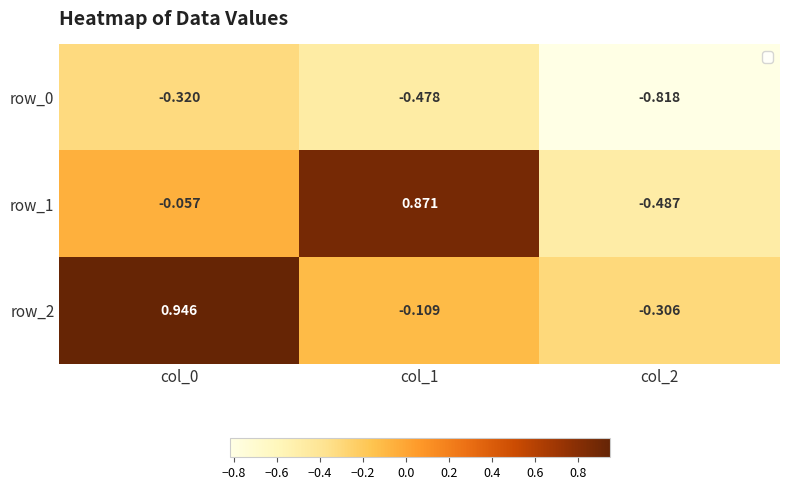

Is the value of row_1 at col_0 greater than the value of row_2 at col_1?

Yes